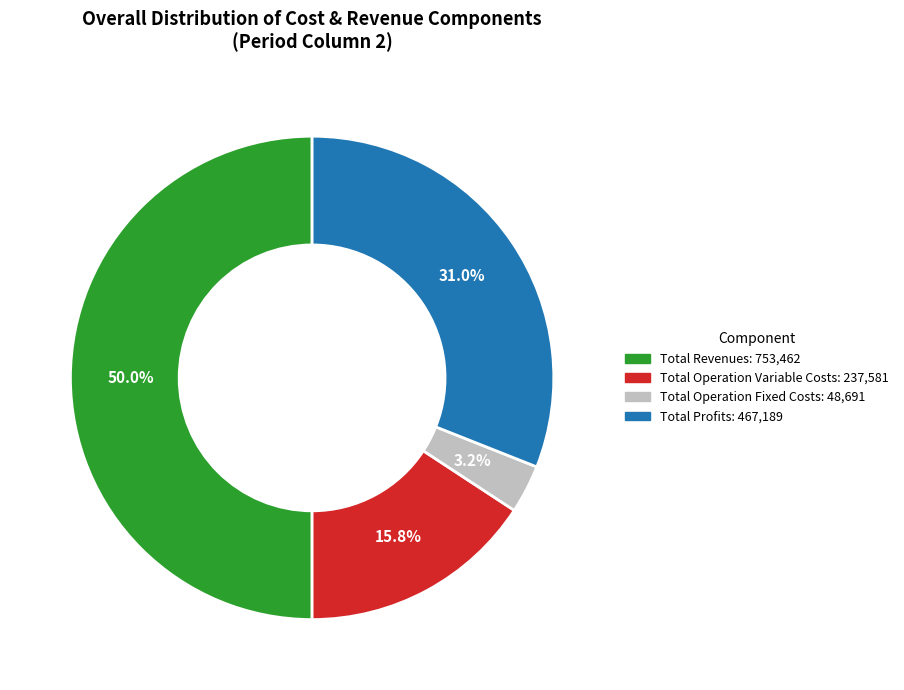

Count the number of slices in the pie.

4